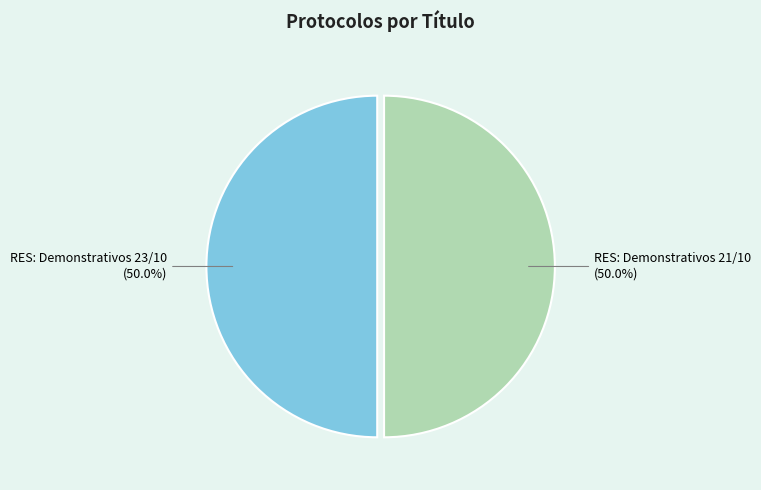

True or false: RES: Demonstrativos 21/10 accounts for 50% of the total.

True